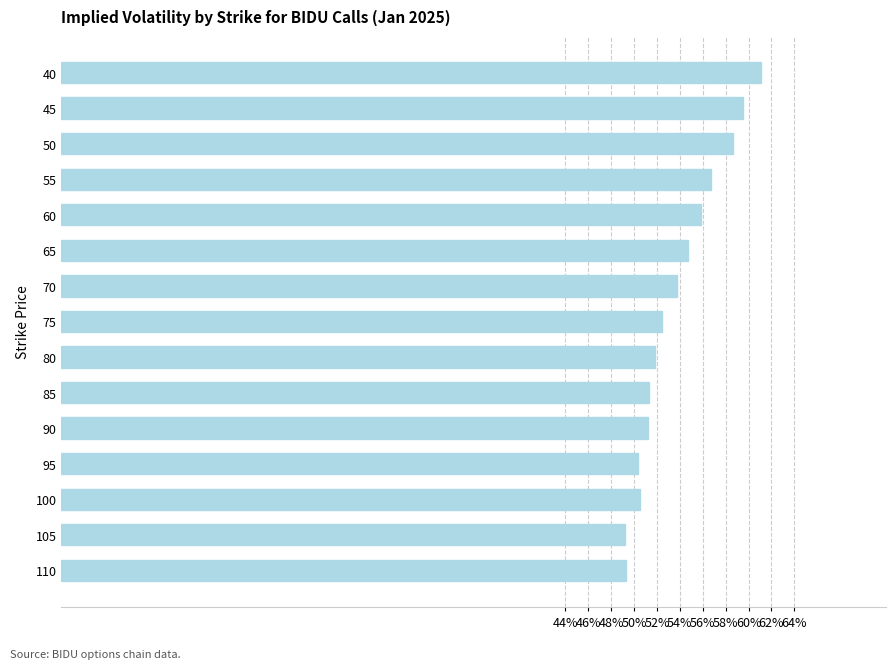

Does the chart contain any negative values?

No